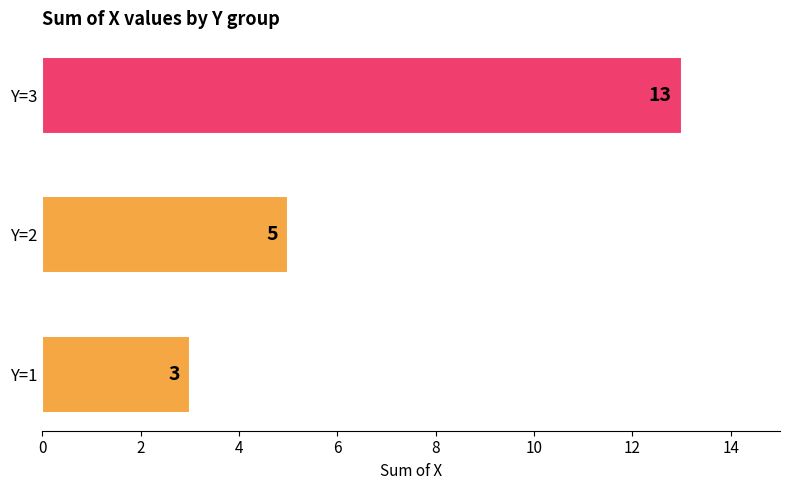

Which label corresponds to the largest value in the chart?

Y=3